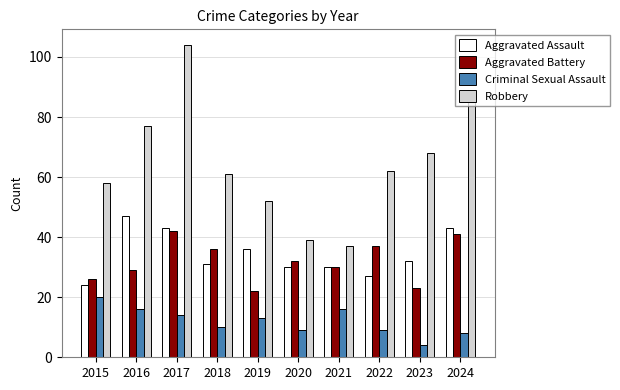

Is it true that Aggravated Battery equals 23 at 2023?

True